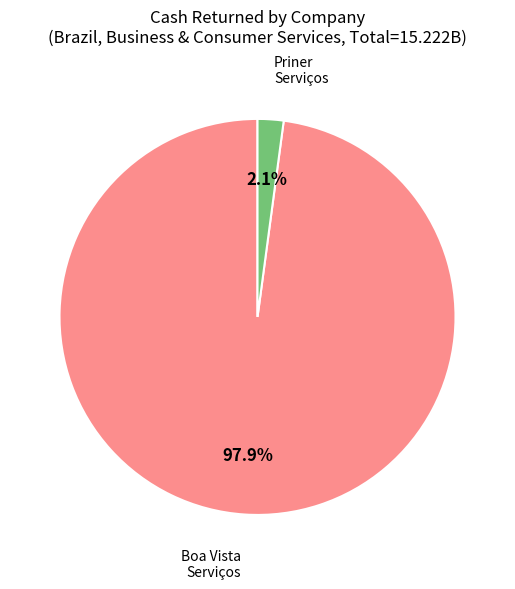

Does any single category account for the majority?

Yes